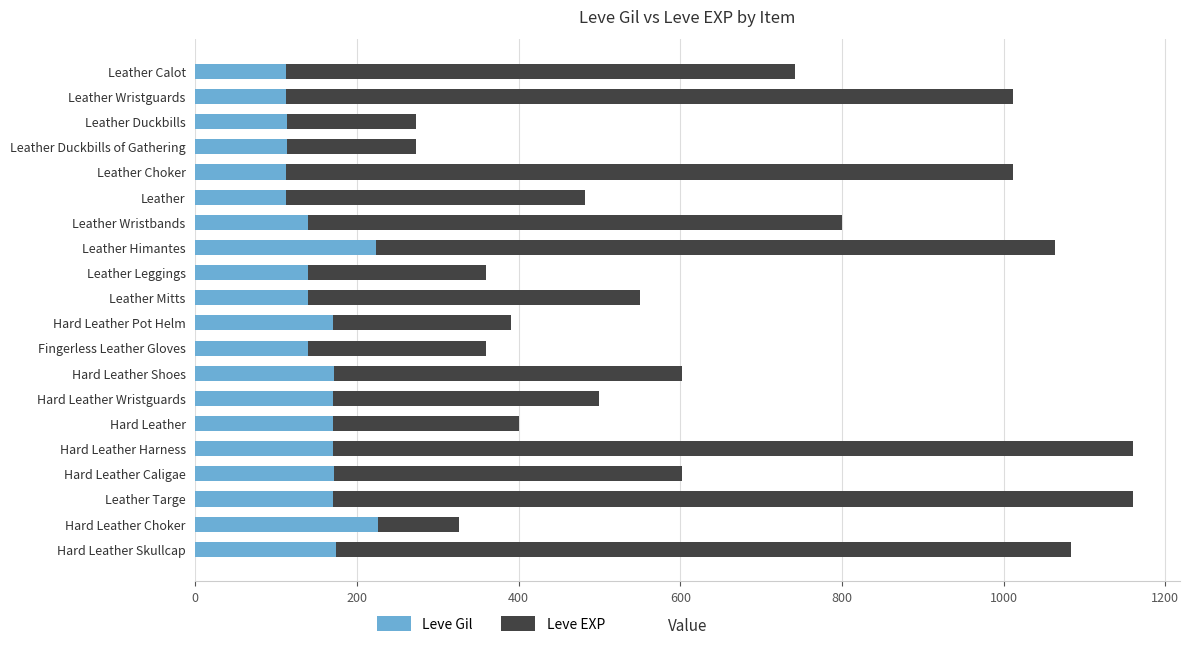

What is the difference between the maximum and minimum values in the Leve Gil series?

114